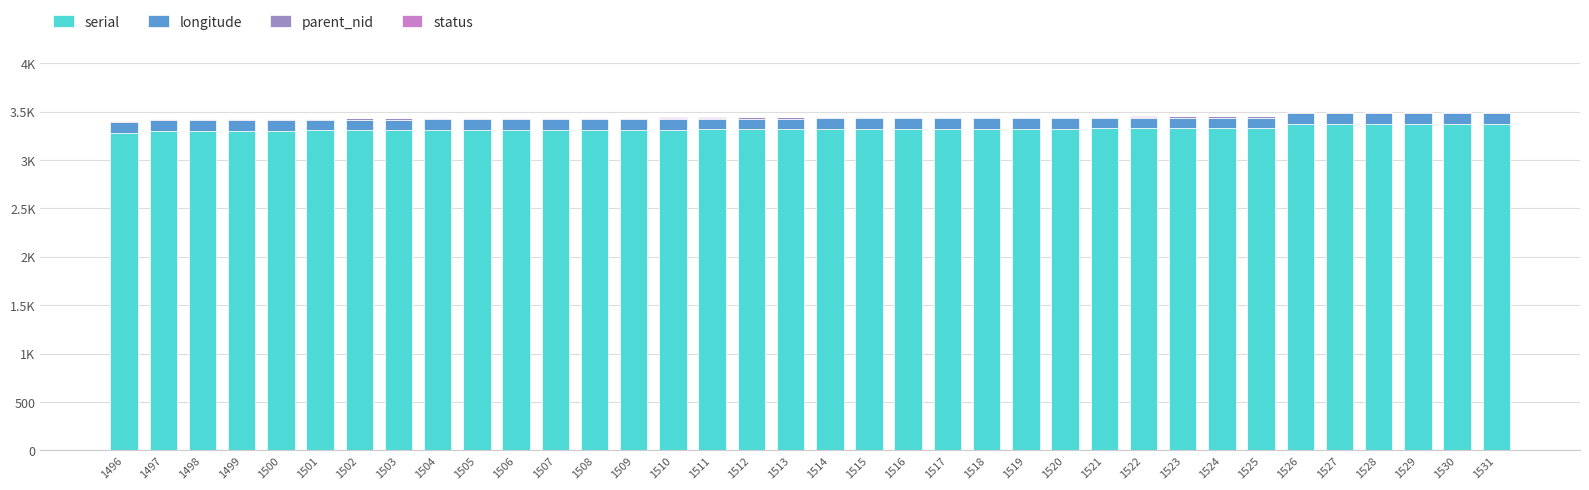

What is the sum of all serial values?

119655